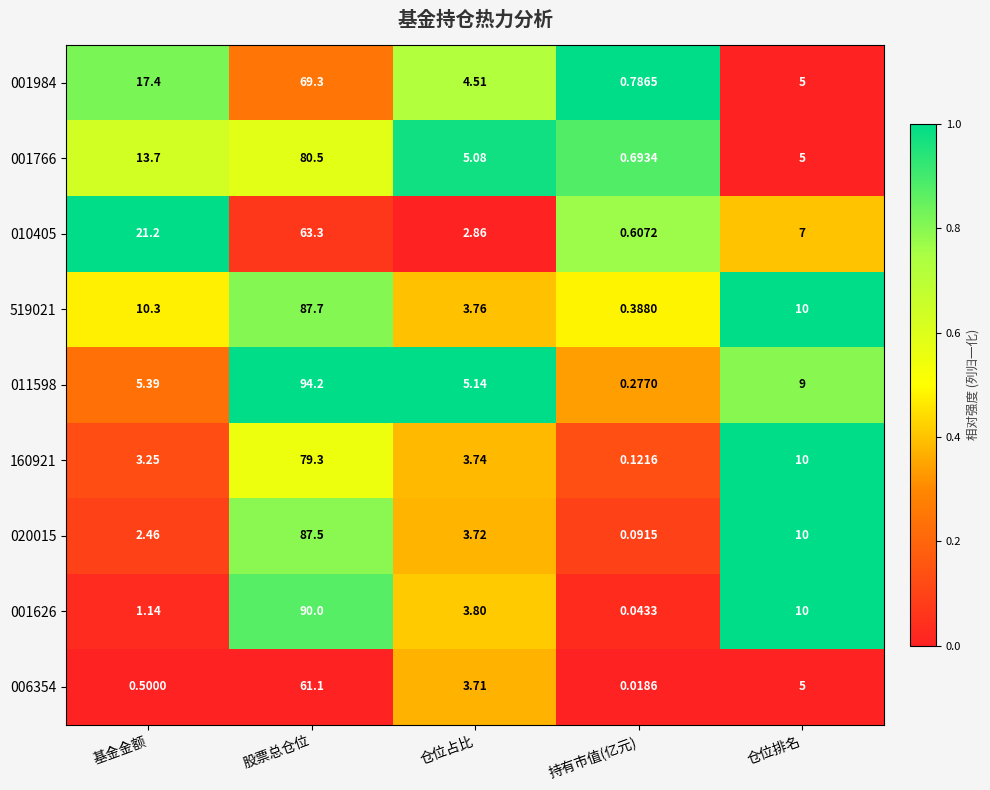

Which series changed the most between 基金金额 and 股票总仓位?

001626